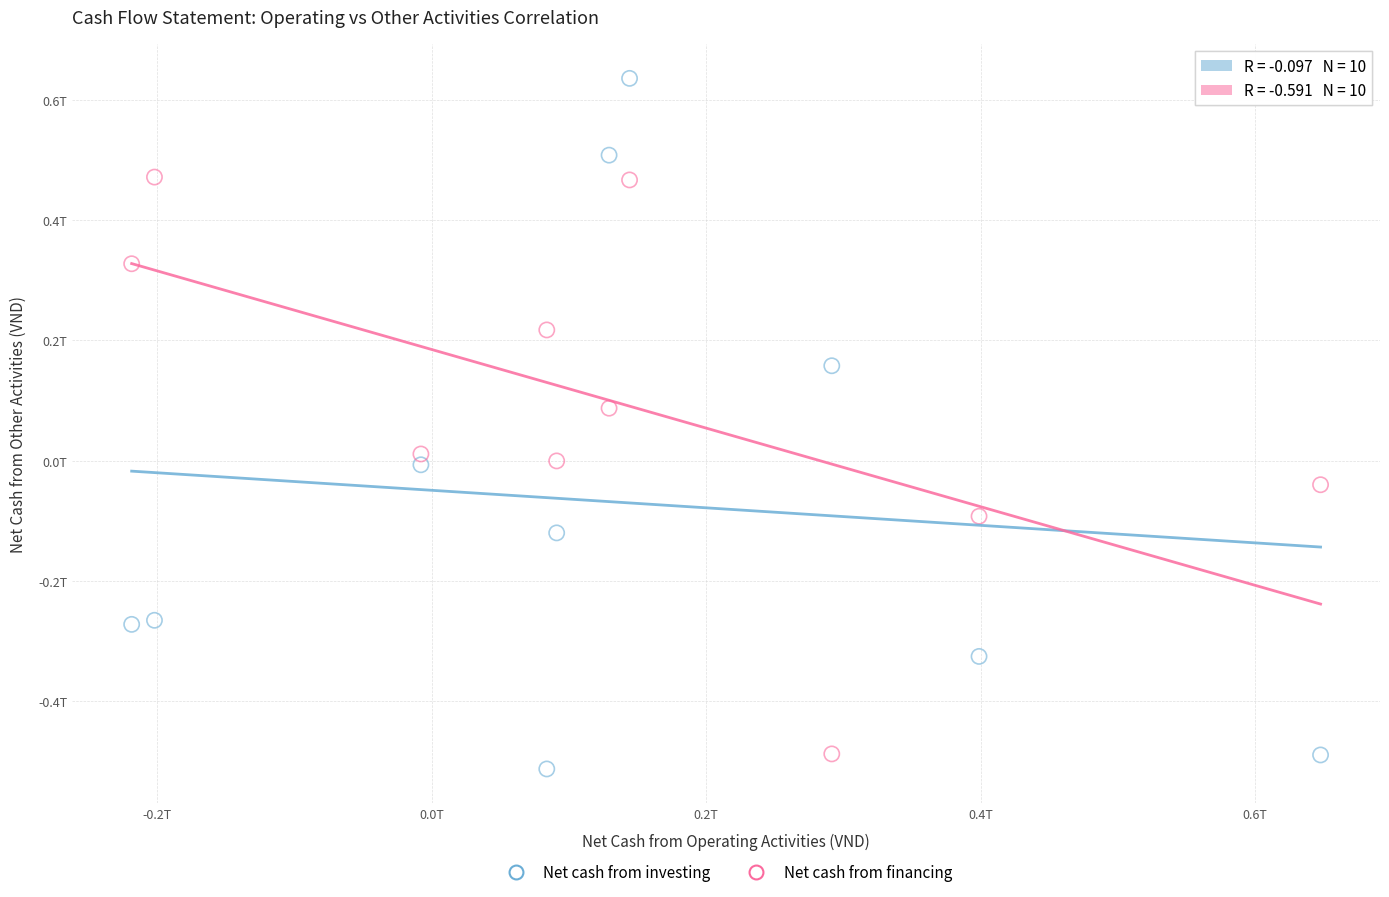

Which series reaches the maximum Y coordinate?

Net cash from investing